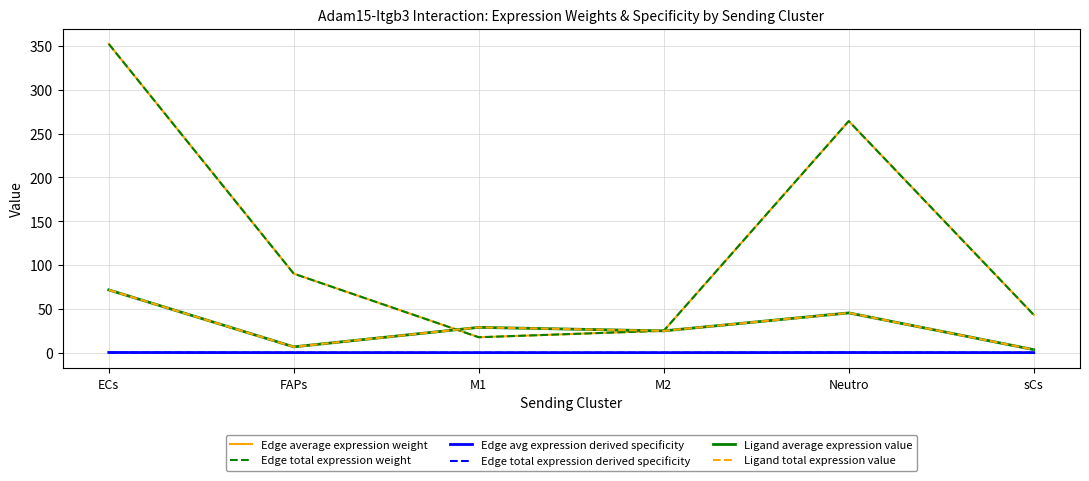

Does the chart display data point markers on the line(s)?

No